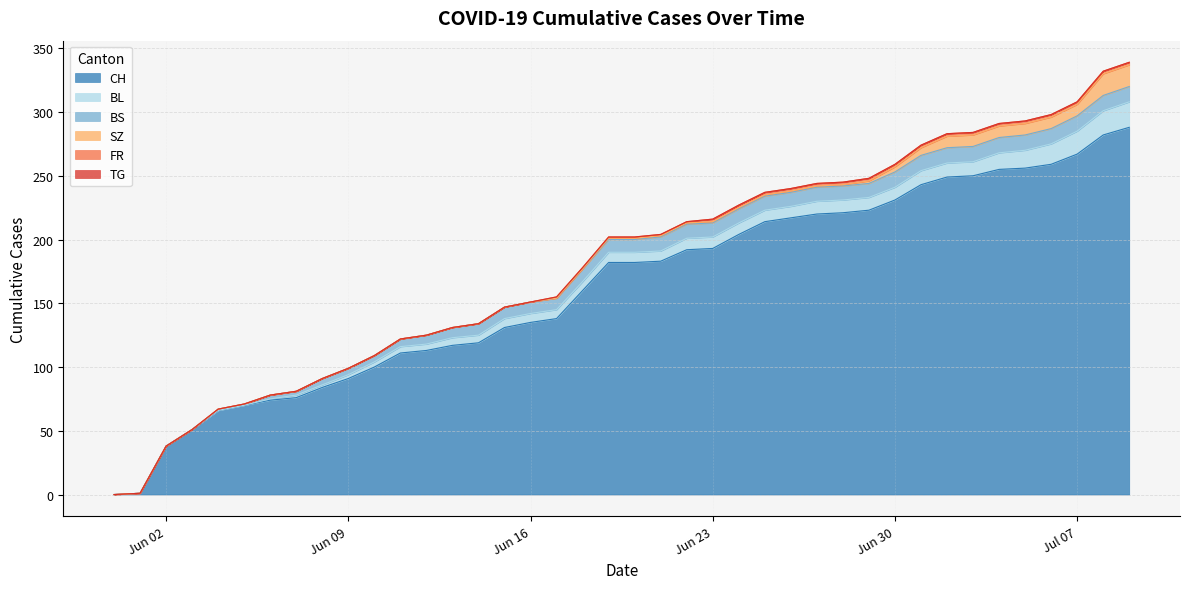

The BL series shows 6 at 2020-06-14. True or false?

True